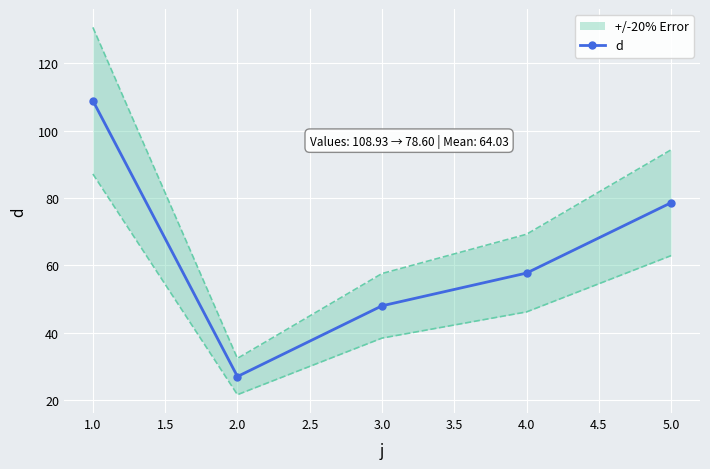

What is the average value?

64.0